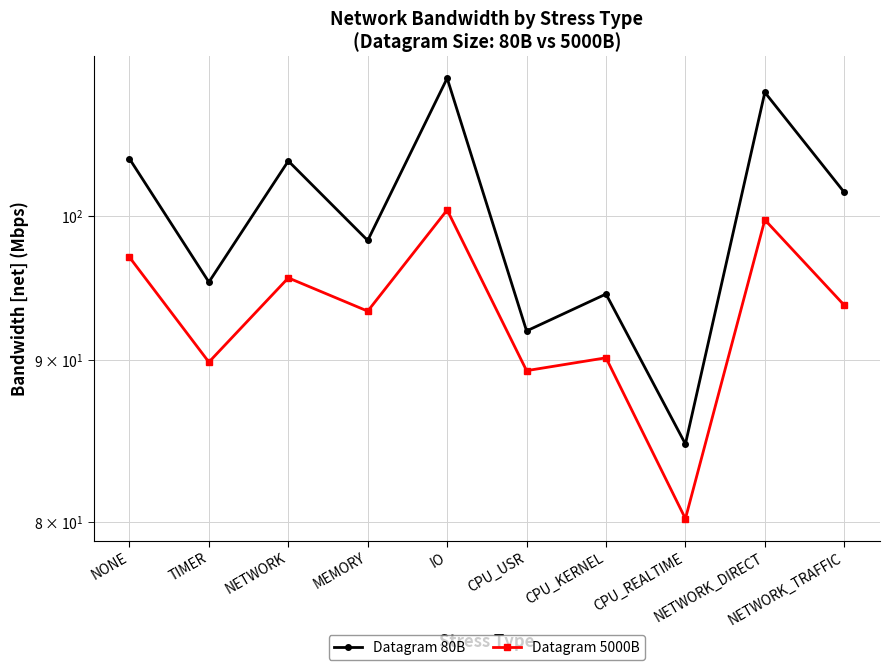

List the series in order of their overall mean, highest first.

Datagram 80B, Datagram 5000B